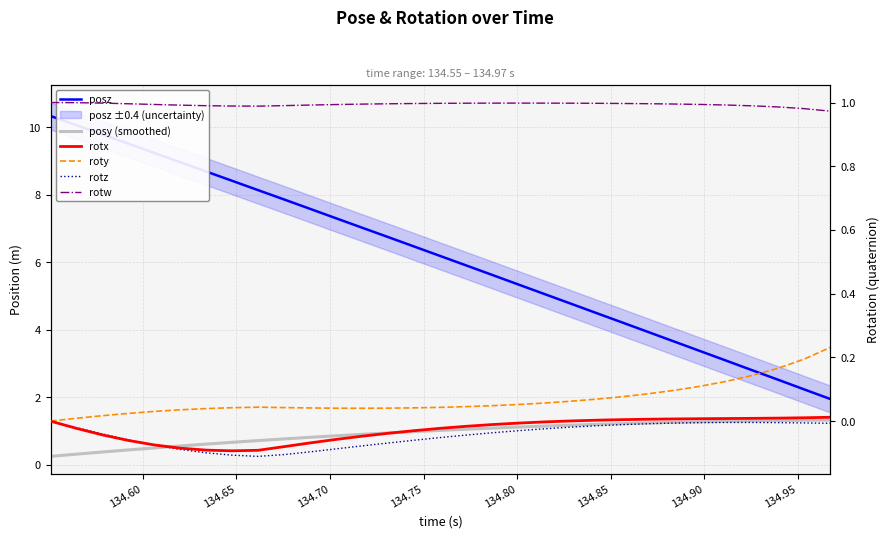

What is the sum of all rotx values?

-0.9